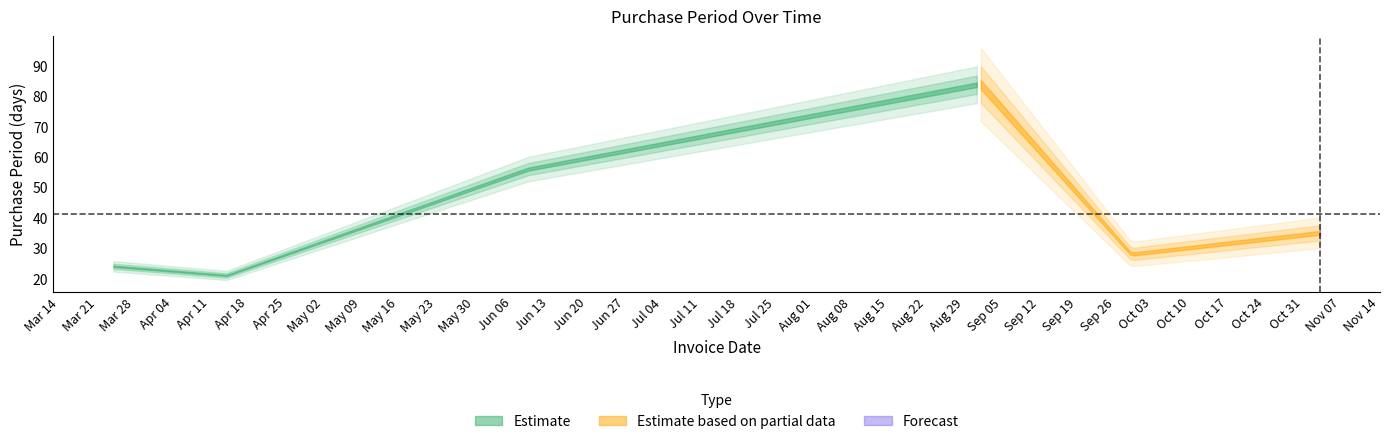

Which category has the lowest value across all series?

2017-04-14